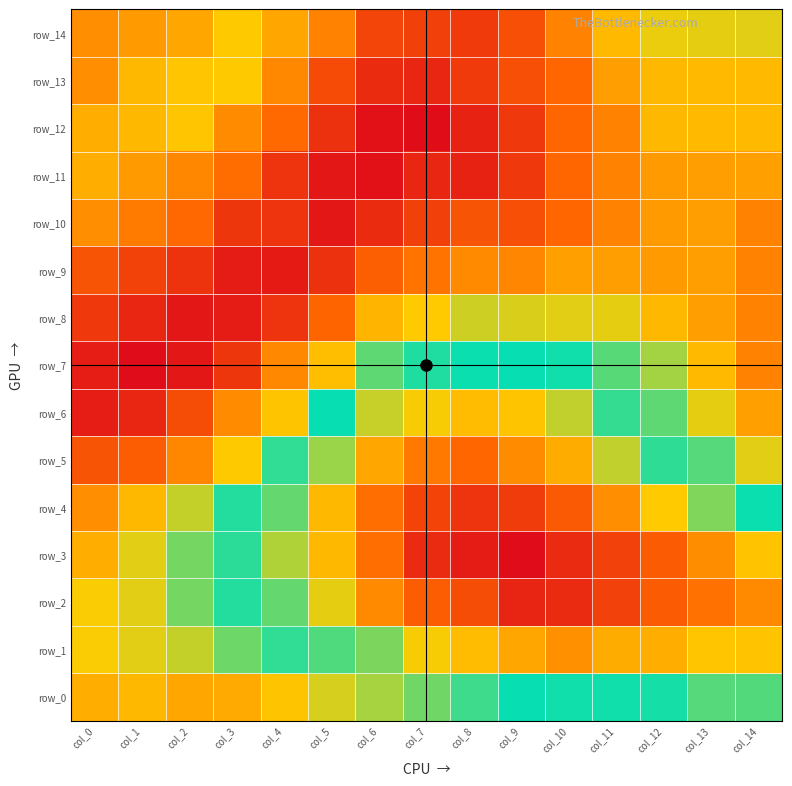

Between col_8 and col_10, which is larger?

col_8